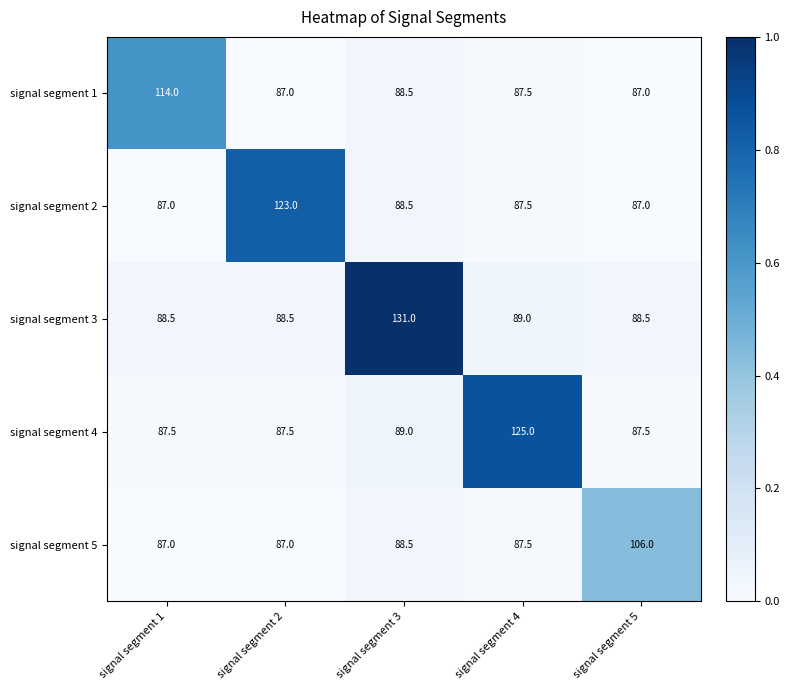

Is it true that signal segment 2 equals 37.6 at signal segment 4?

False